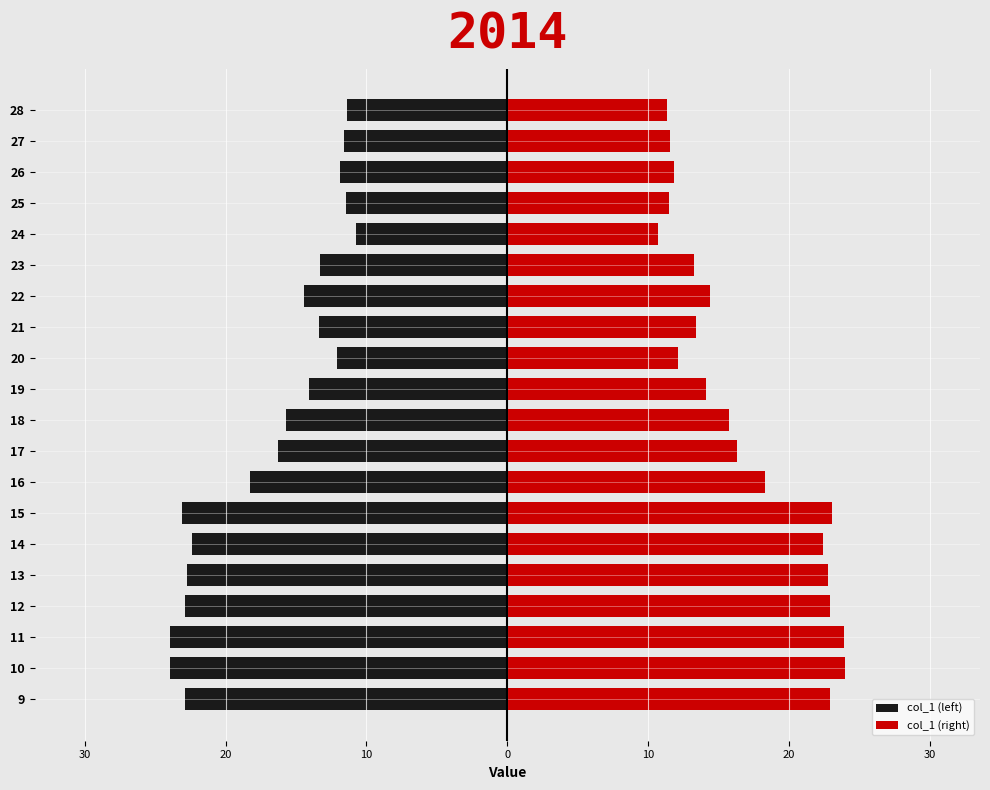

How many data points in col_1 (right) are less than 15?

10